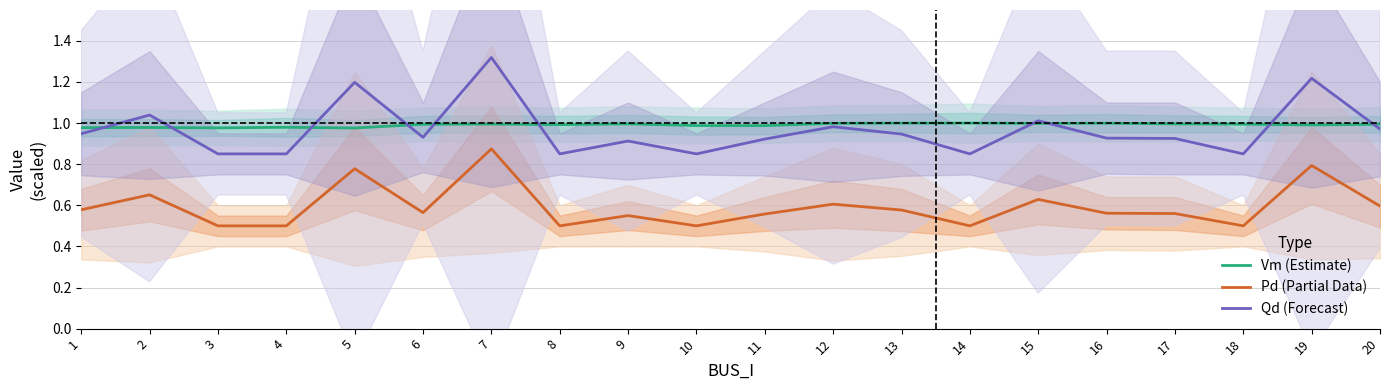

Where is the first local minimum for Pd (Partial Data)?

6